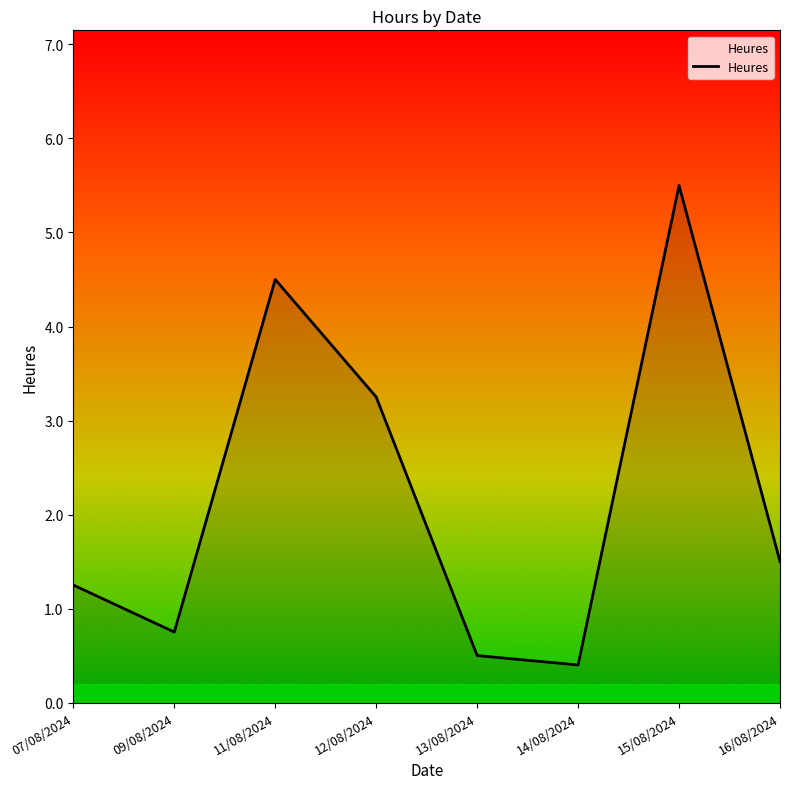

What is the sum of the values at 07/08/2024 and 13/08/2024?

1.8